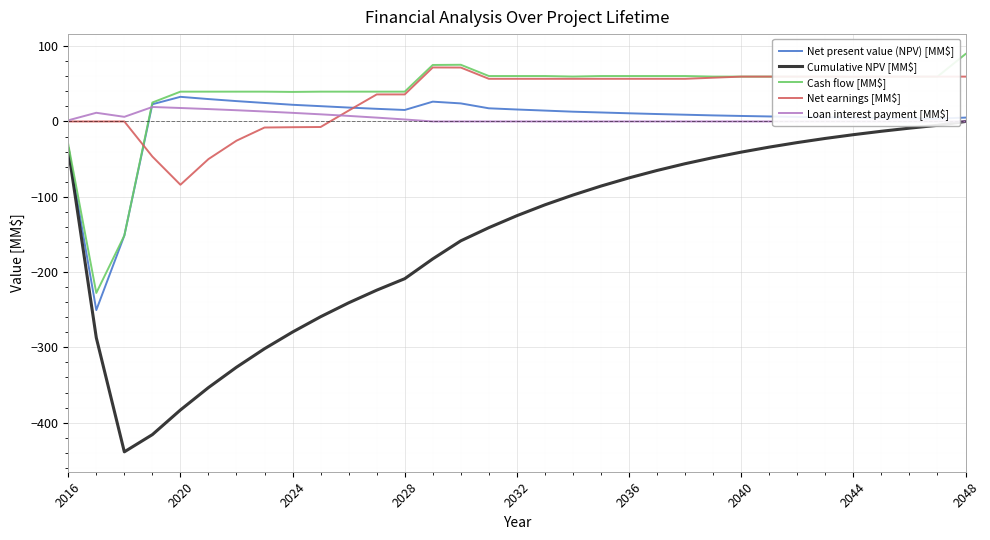

Is it true that Cumulative NPV [MM$] equals -0.0 at 2048?

True